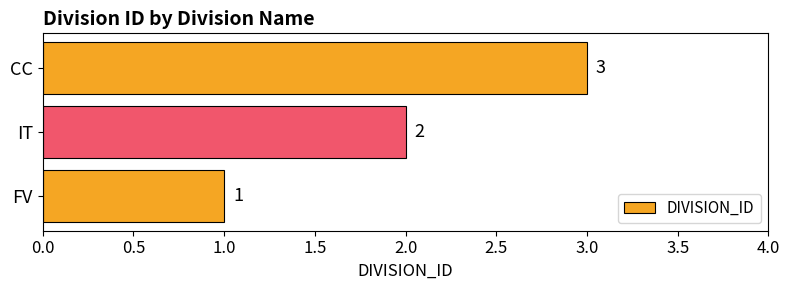

What is the change in value from FV to CC?

+2